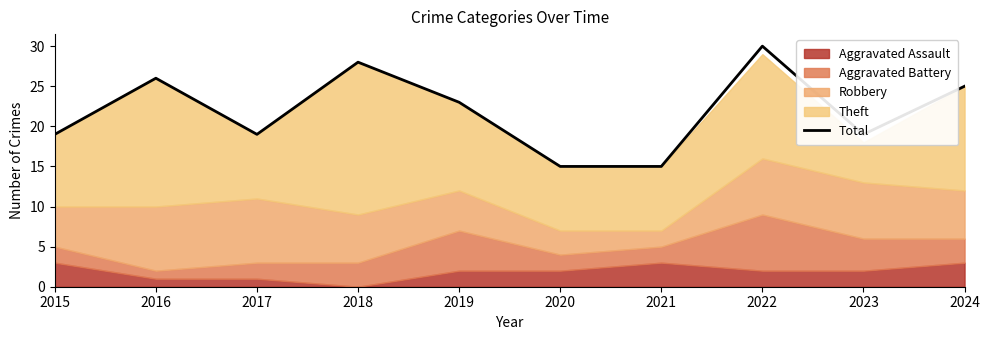

What is the difference between the second highest and second lowest values?

13